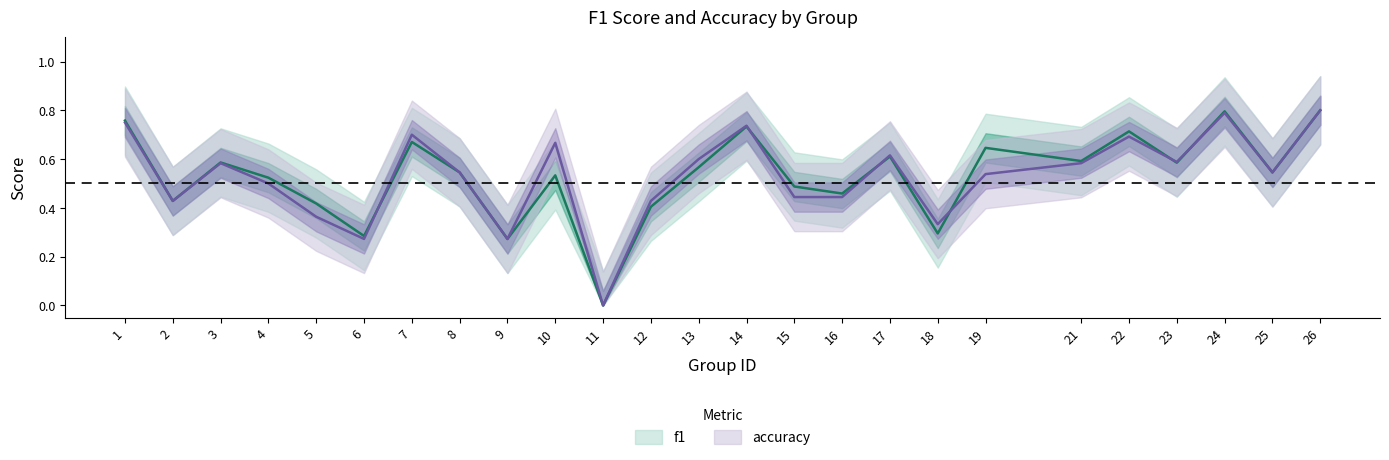

How many accuracy values are between 0 and 1?

25